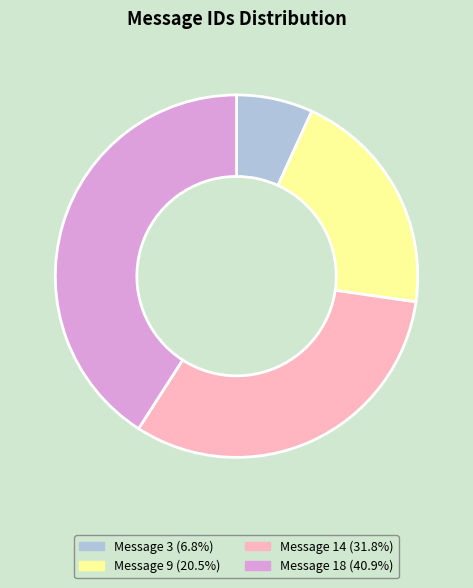

What is the largest slice in the pie chart?

Message 18